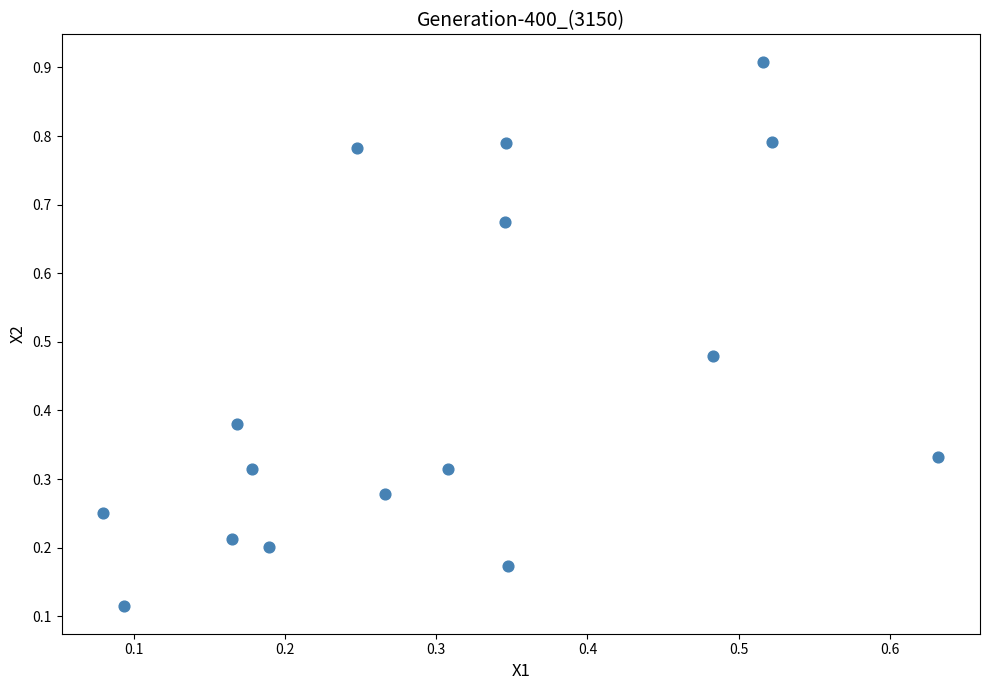

What is the range of X values (max minus min)?

0.6